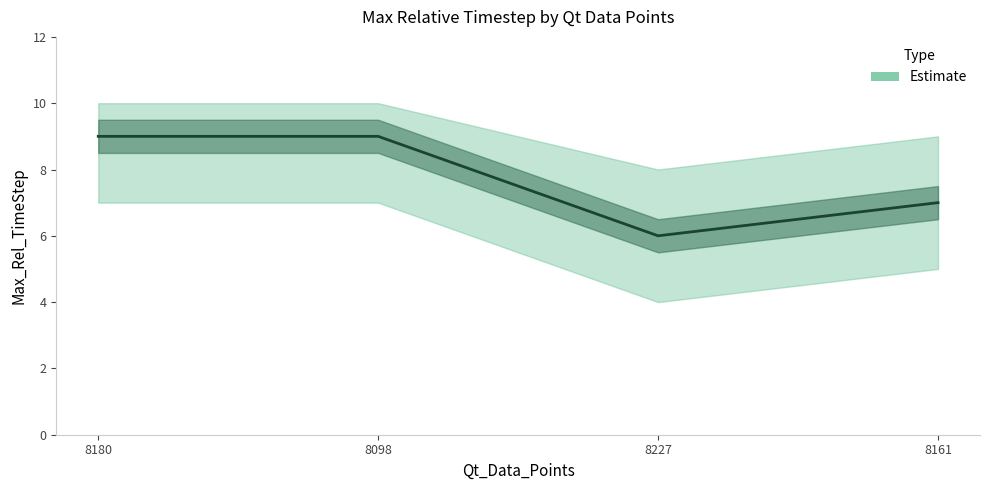

Approximately how many times larger is the value at 8227 compared to 8161?

0.9